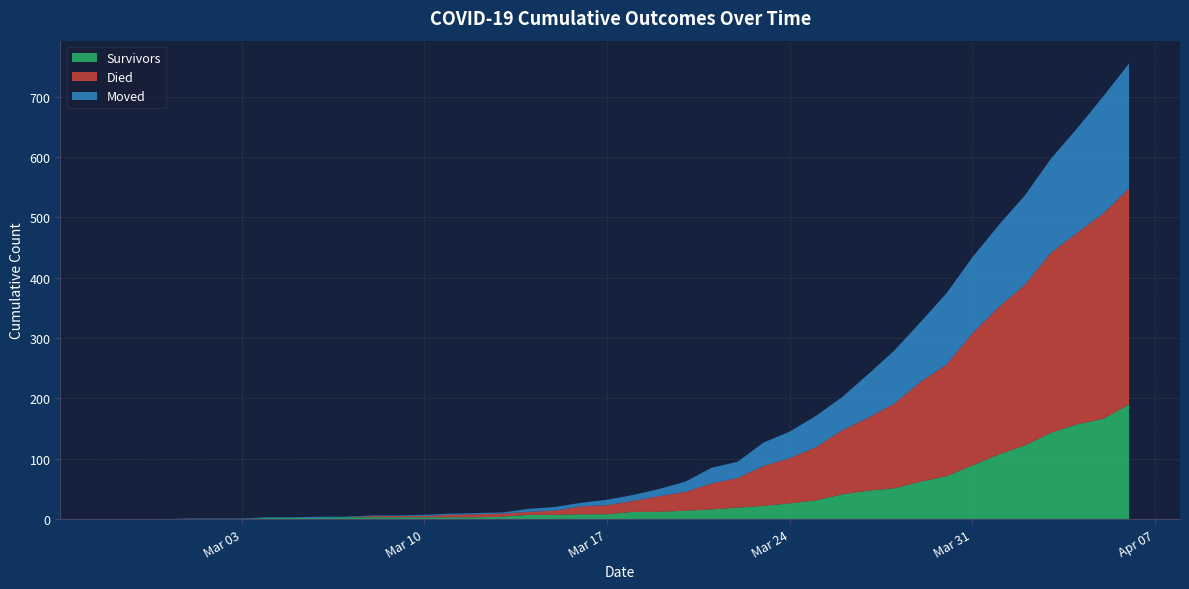

What is the maximum value shown in the chart?

358